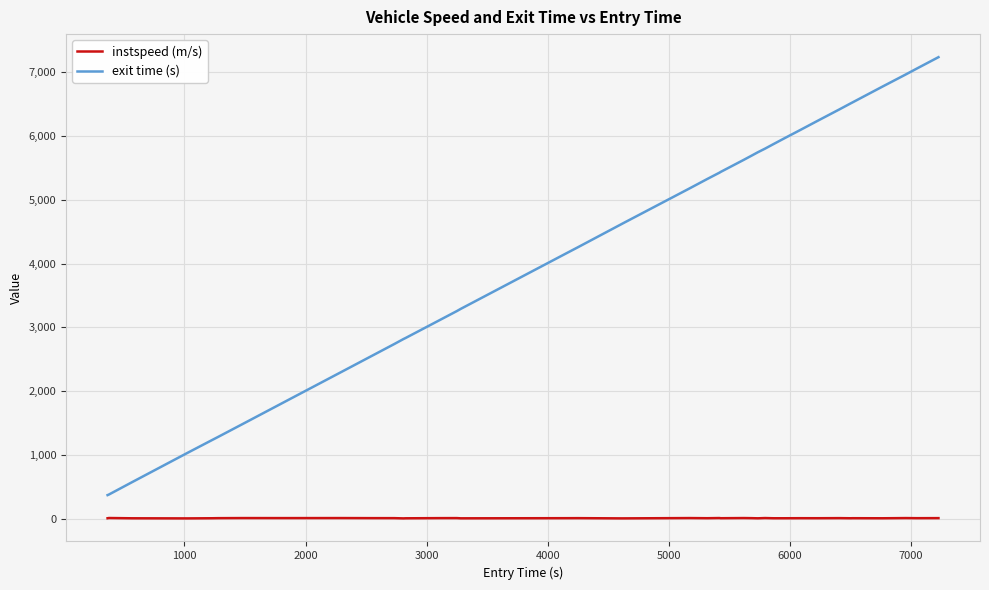

Which series has the largest range (max minus min)?

exit time (s)